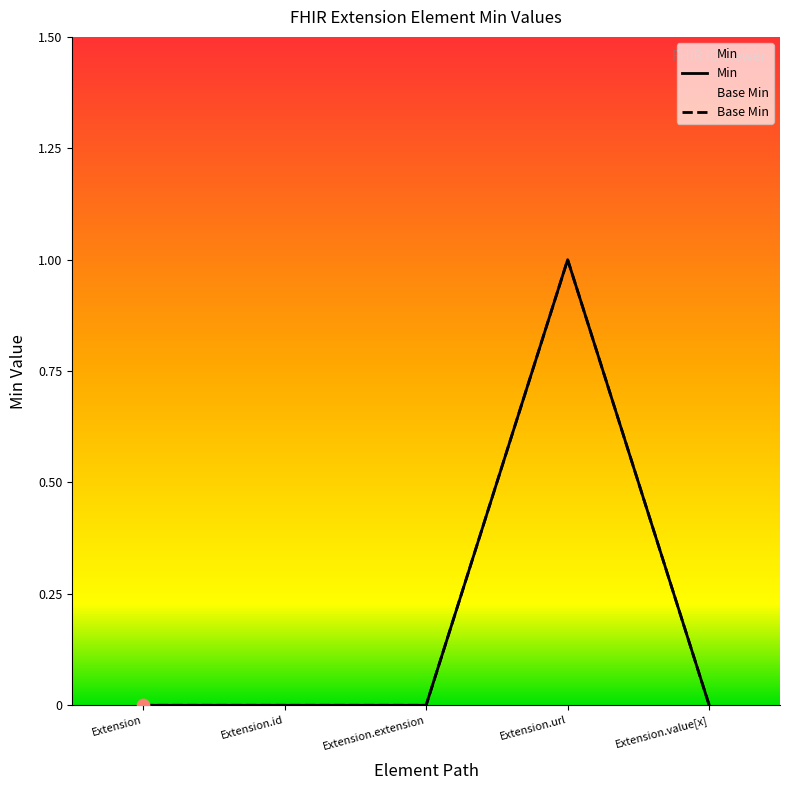

Which series reaches the minimum Y coordinate?

Min